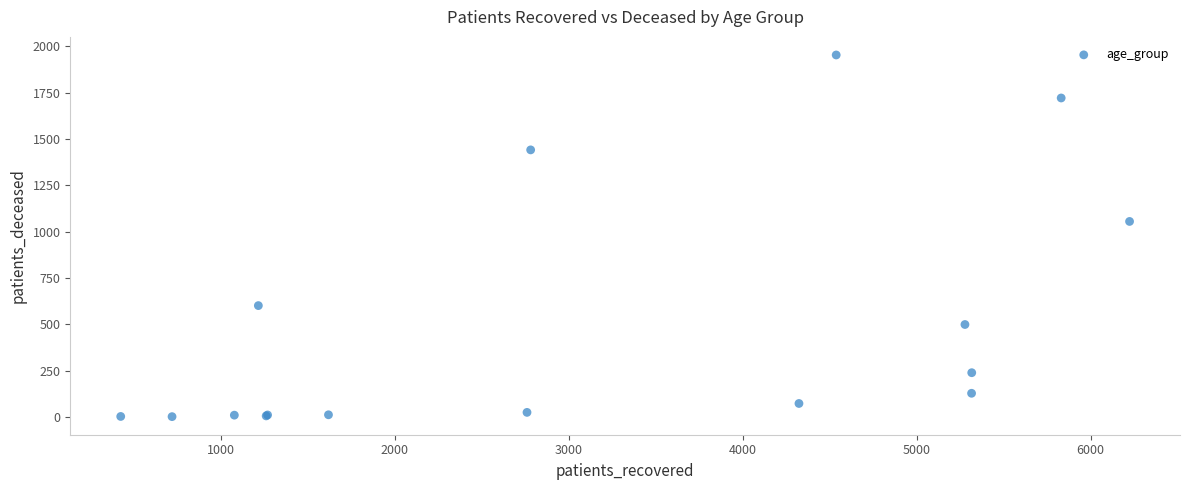

What Y value in the scatter plot is closest to 977?

1055